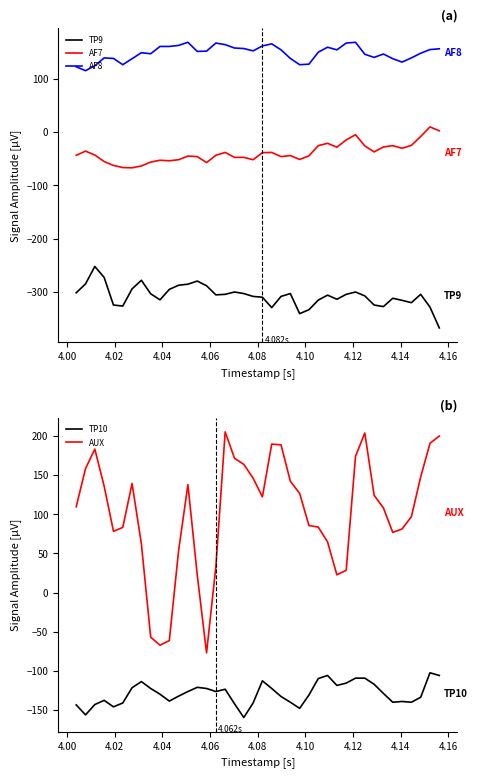

True or false: AF7 and AF8 cross at least once.

False